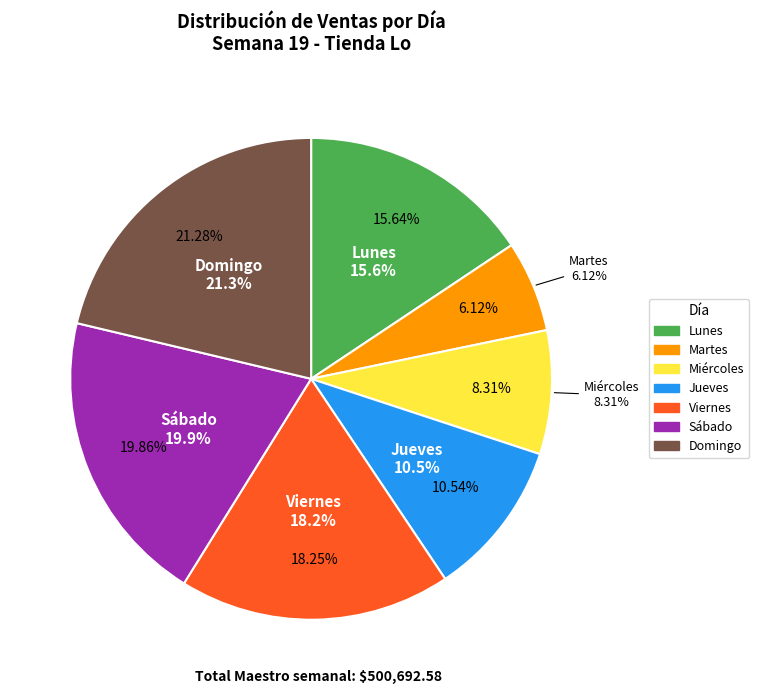

To the nearest percent, what percentage of the pie is Sábado?

20%